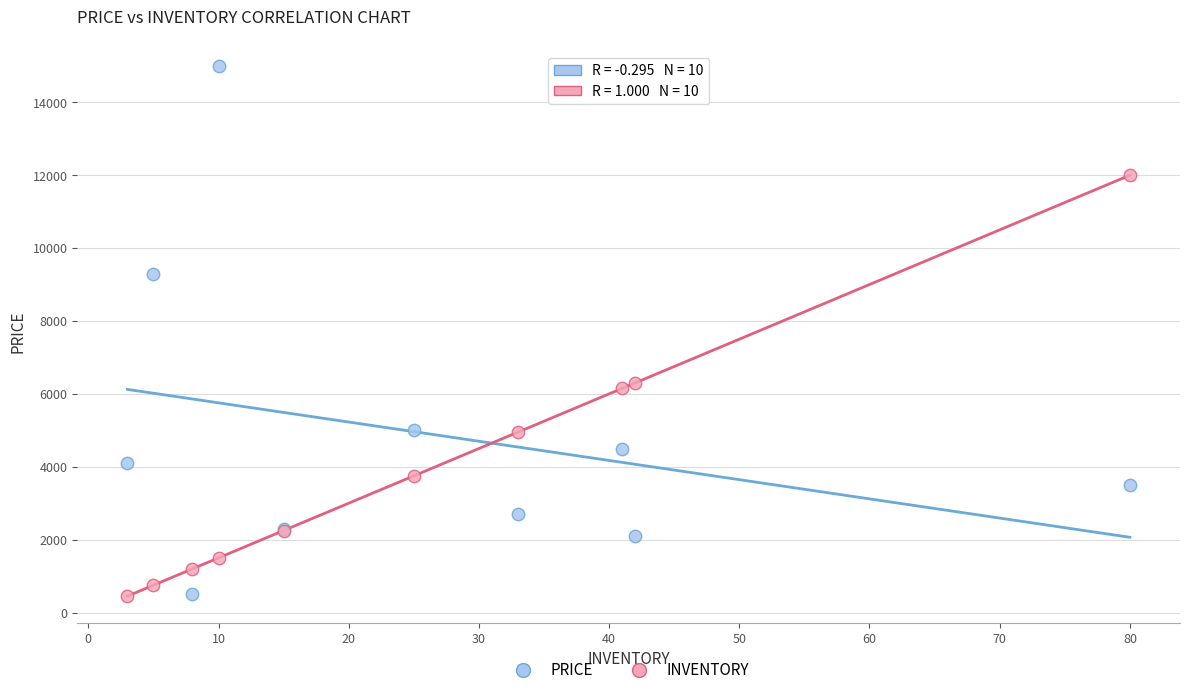

Which series contains the highest Y value?

PRICE